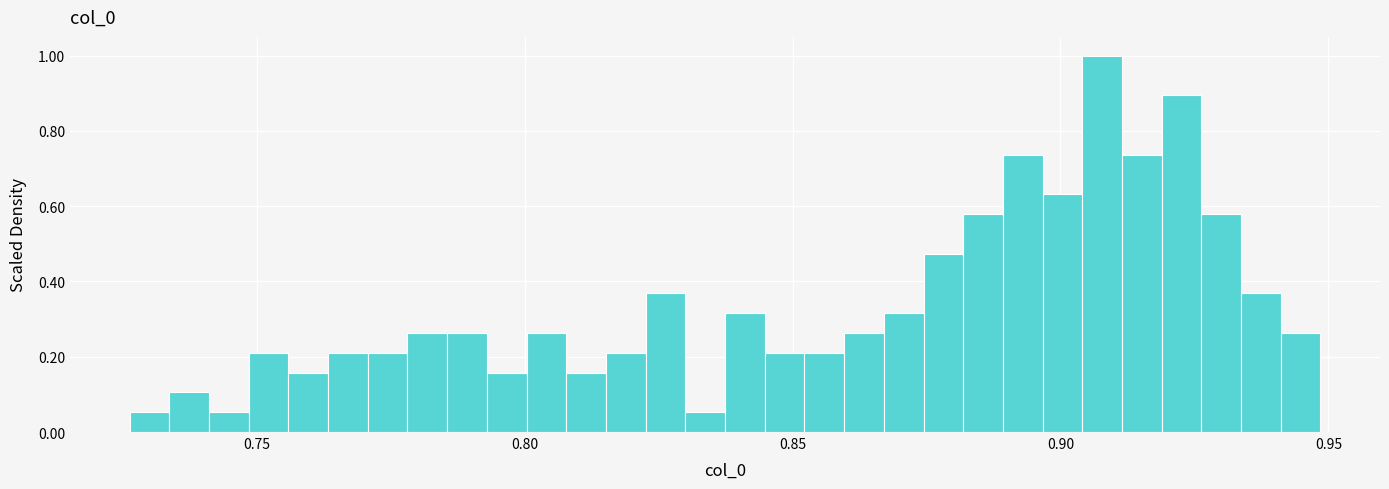

Around what value on the x-axis is the tallest bar? Give the approximate position of its centre, as read against the axis.

0.910